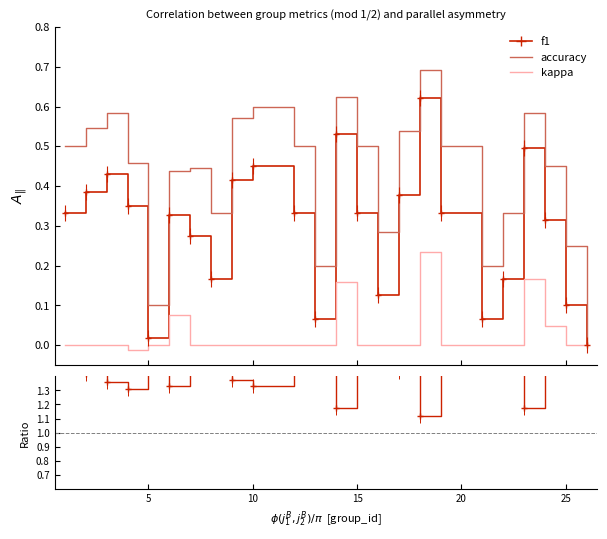

True or false: accuracy/f1 and accuracy cross at least once.

False